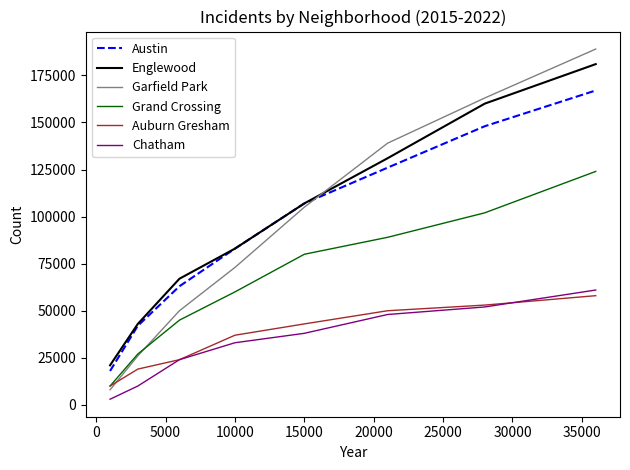

What is the maximum value shown in the chart?

189000